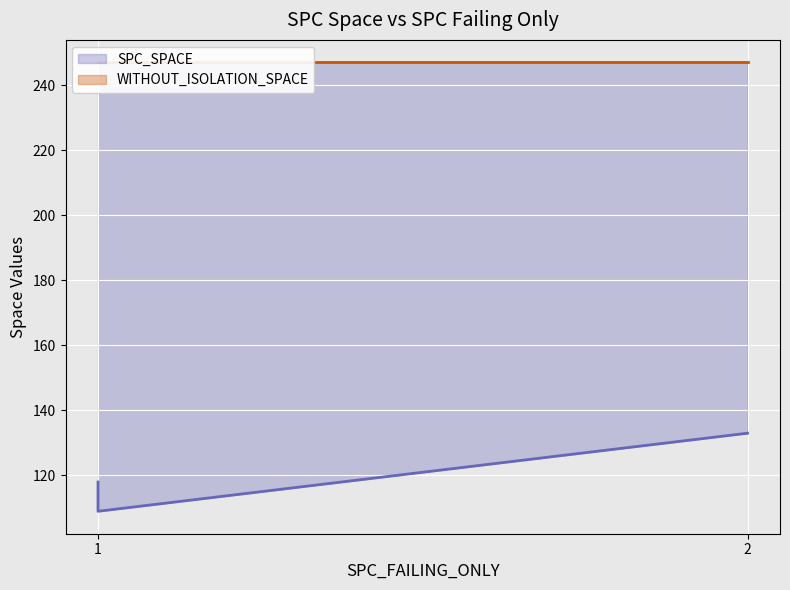

True or false: WITHOUT_ISOLATION_SPACE has a value of 247 at 2.

True